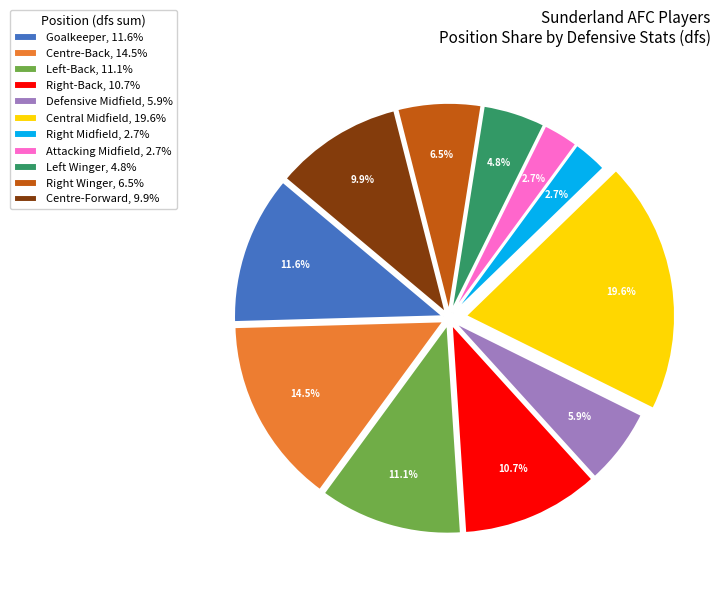

Is there any slice that represents more than half of the pie?

No